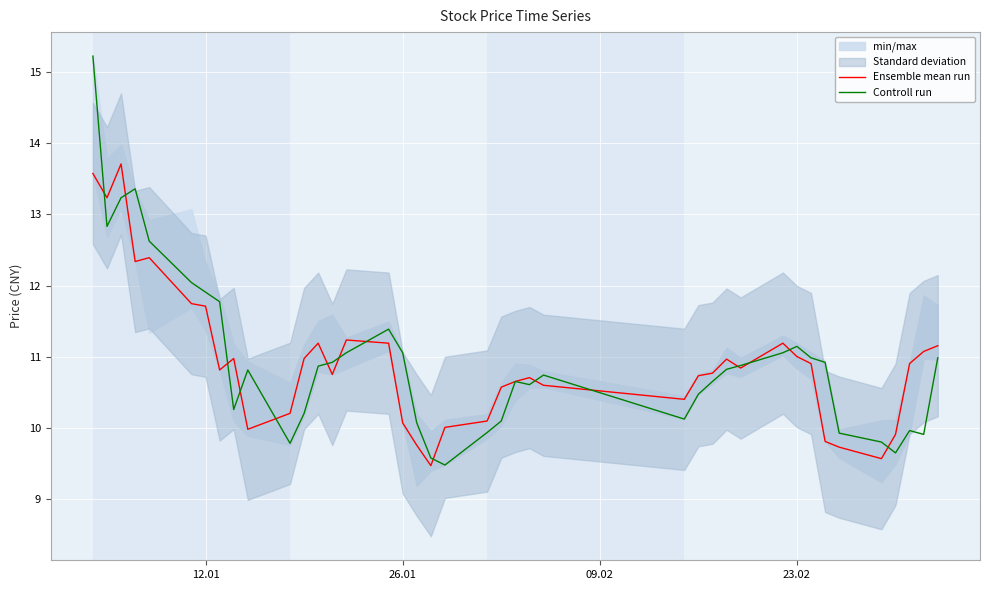

What is the minimum value for Controll run?

9.5